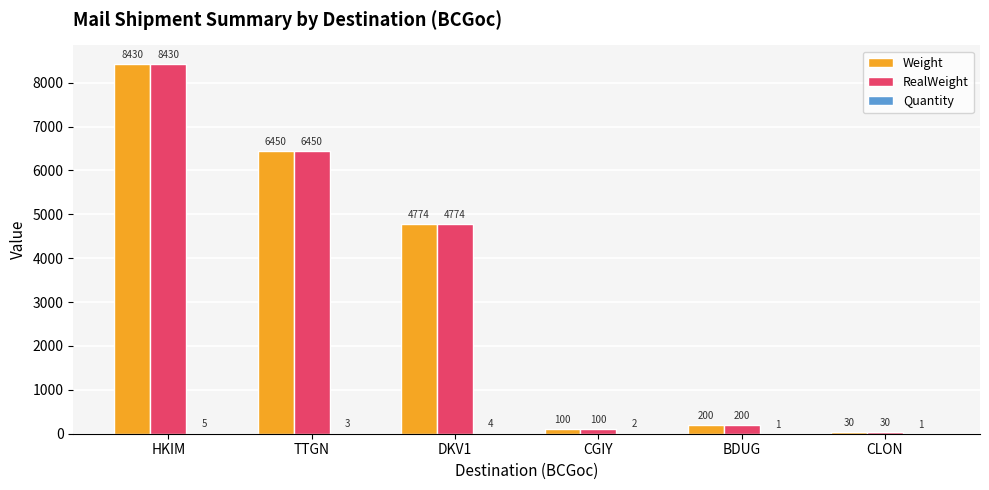

At which category is the sum across all series the highest?

HKIM